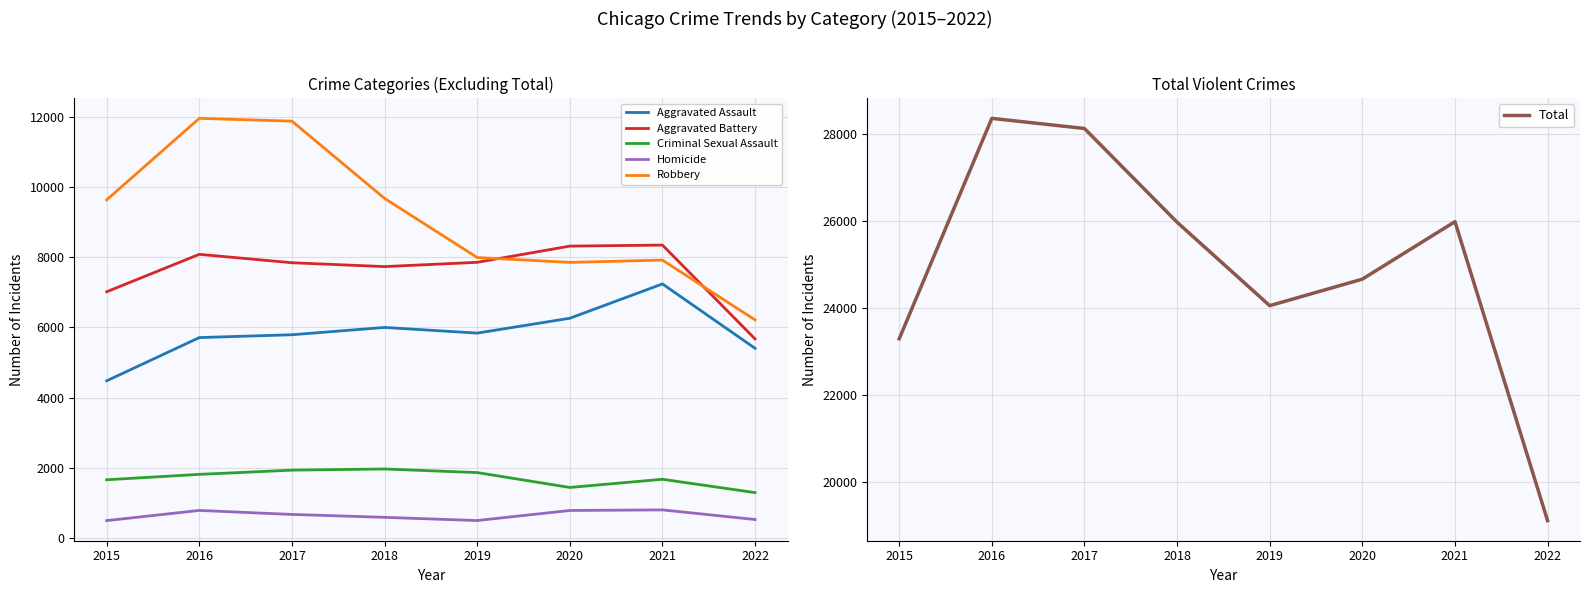

Is it true that Homicide equals 527 at 2022?

True